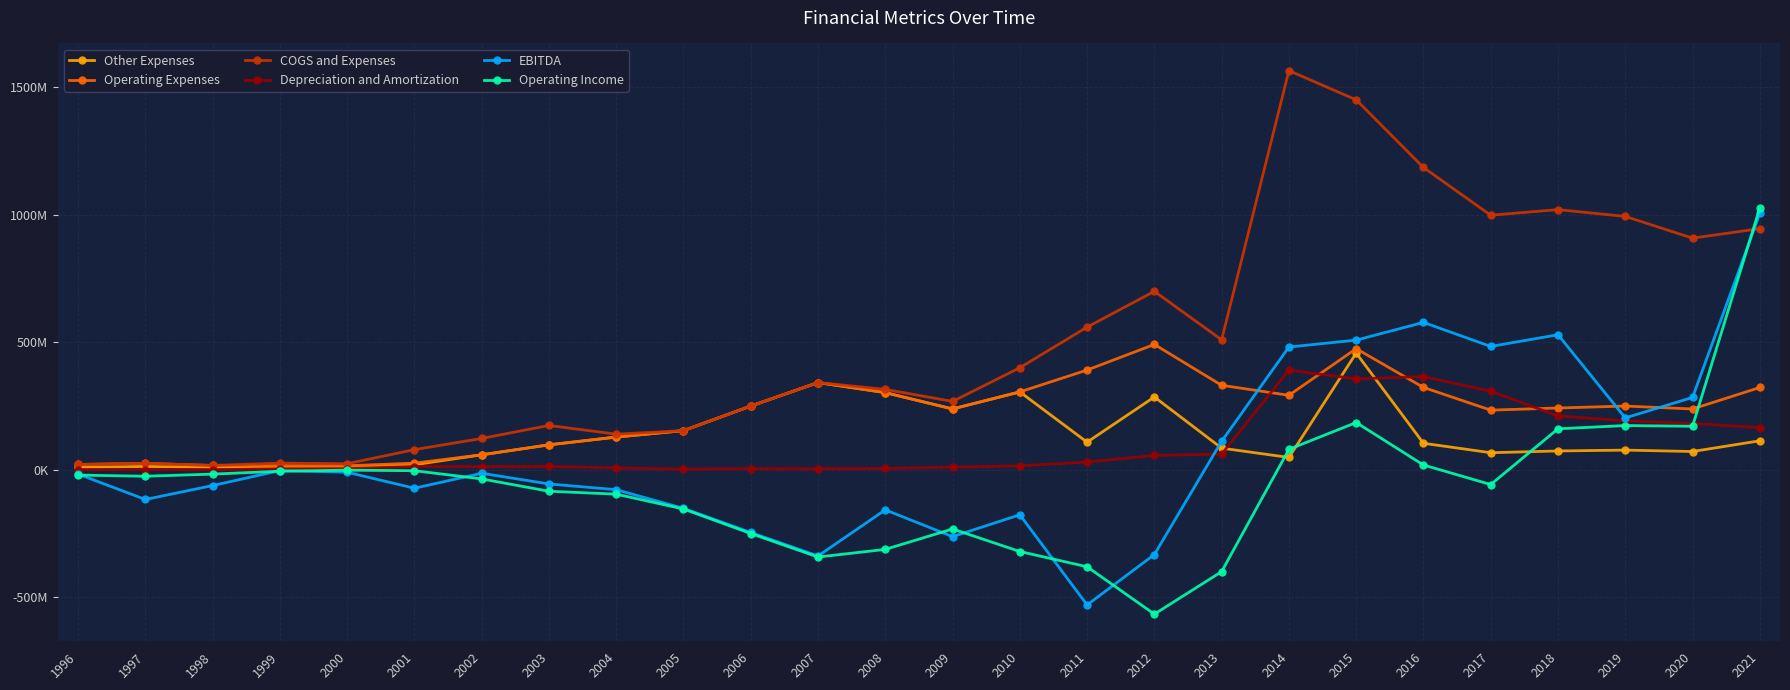

Is this an area chart (filled region under the line)?

No